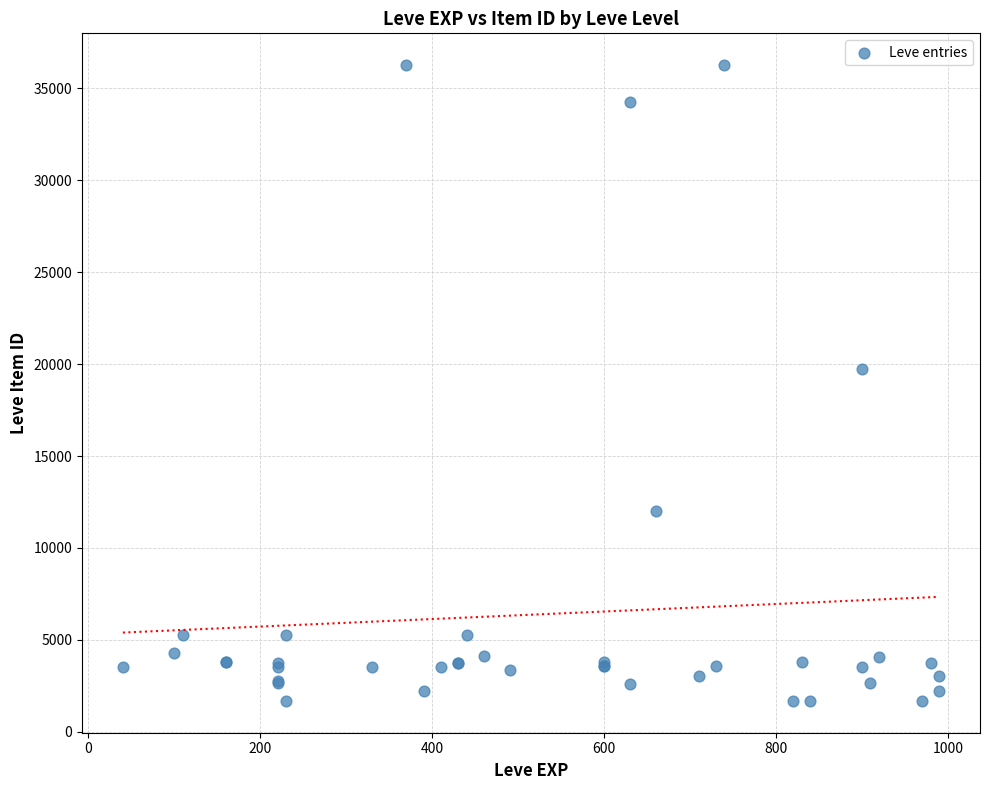

What Y value in the scatter plot is closest to 18967?

19744